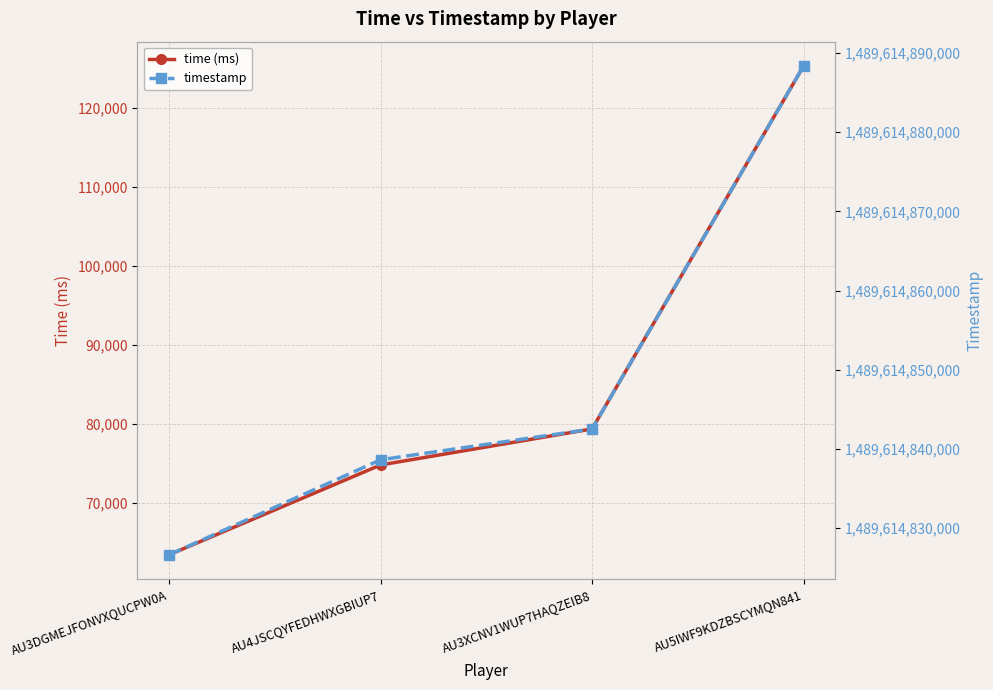

Between AU3DGMEJFONVXQUCPW0A and AU4JSCQYFEDHWXGBIUP7, which series saw the biggest shift?

timestamp